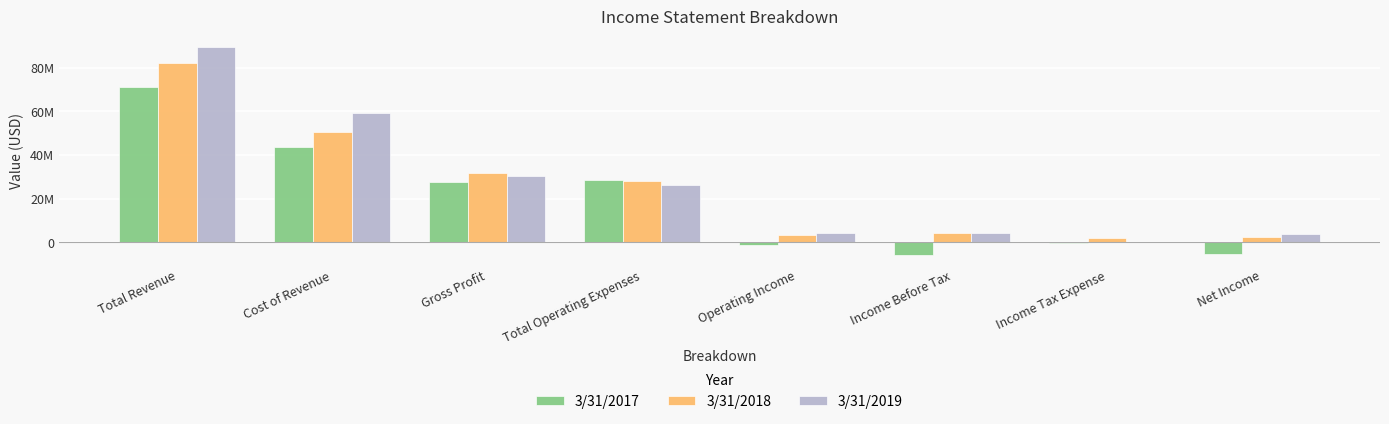

What is the total value across all series at Income Tax Expense?

1831569